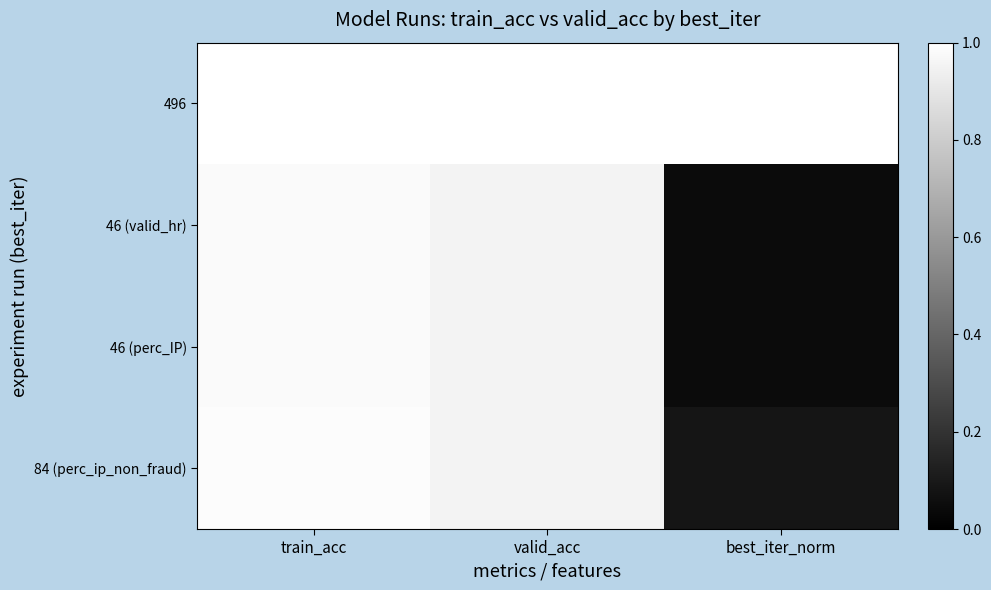

What is the total value across all series at best_iter_norm?

1.2